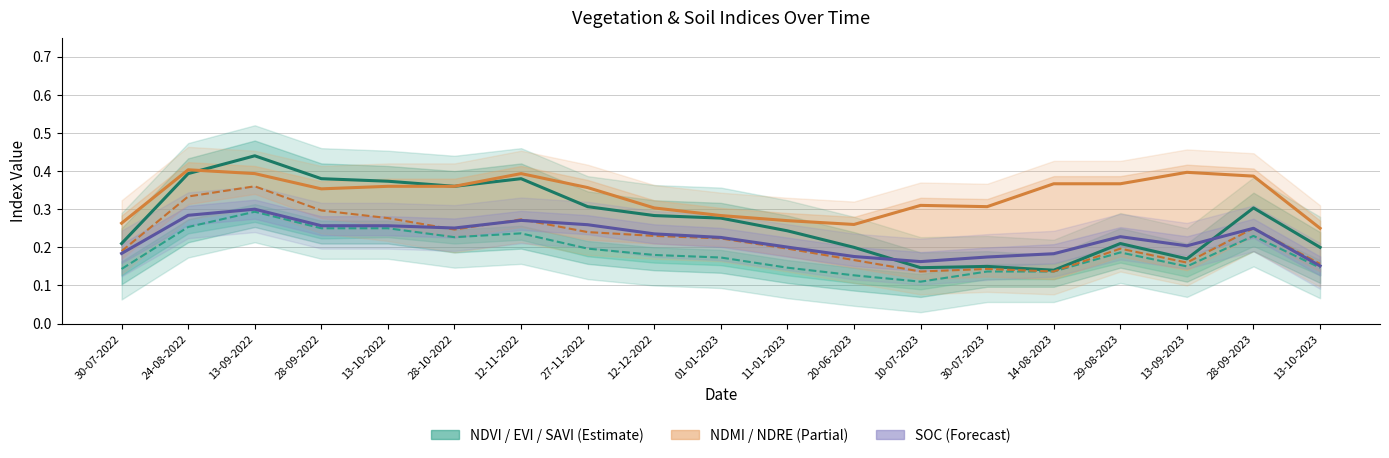

What is the total value across all series at 13-09-2022?

1.8